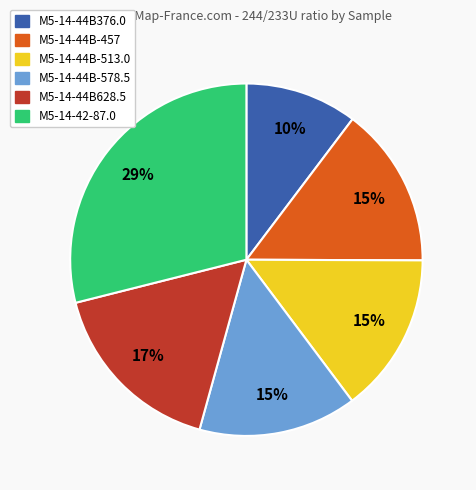

To the nearest percent, what is the difference between the M5-14-44B628.5 and M5-14-44B-457 slice percentages?

2%